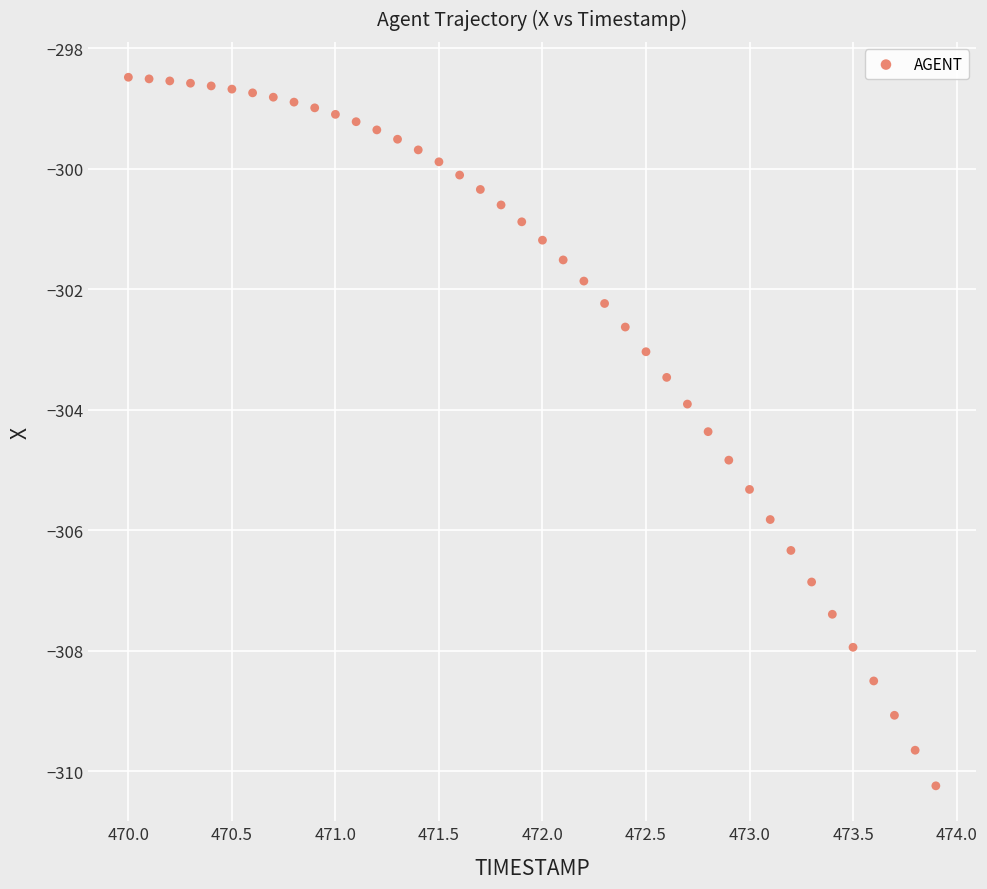

What is the range of Y values (max minus min)?

11.8